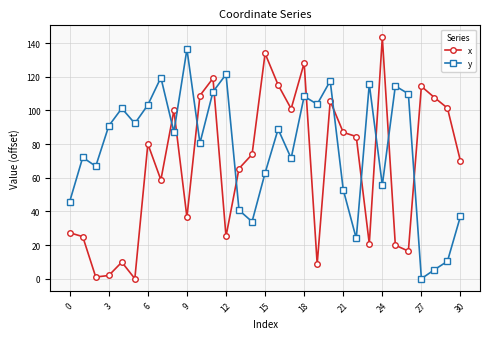

Count the number of categories in the chart.

31